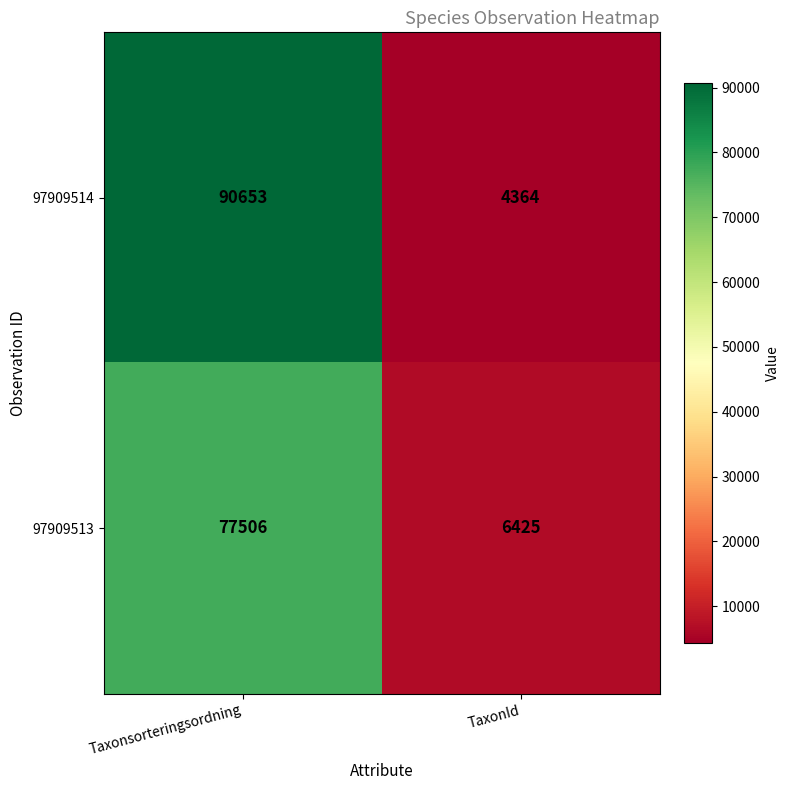

At how many categories does at least one series exceed 70665?

1